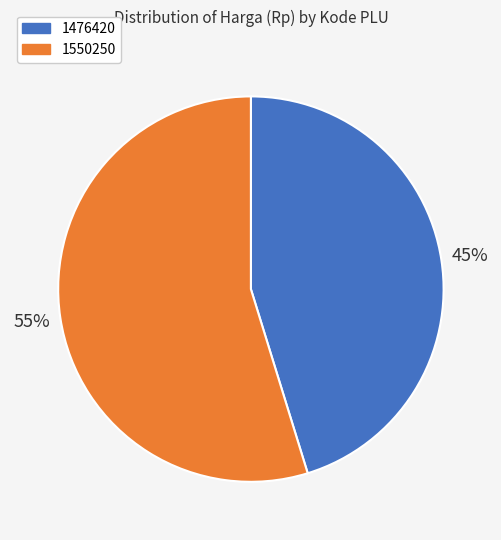

What is the largest slice in the pie chart?

1550250